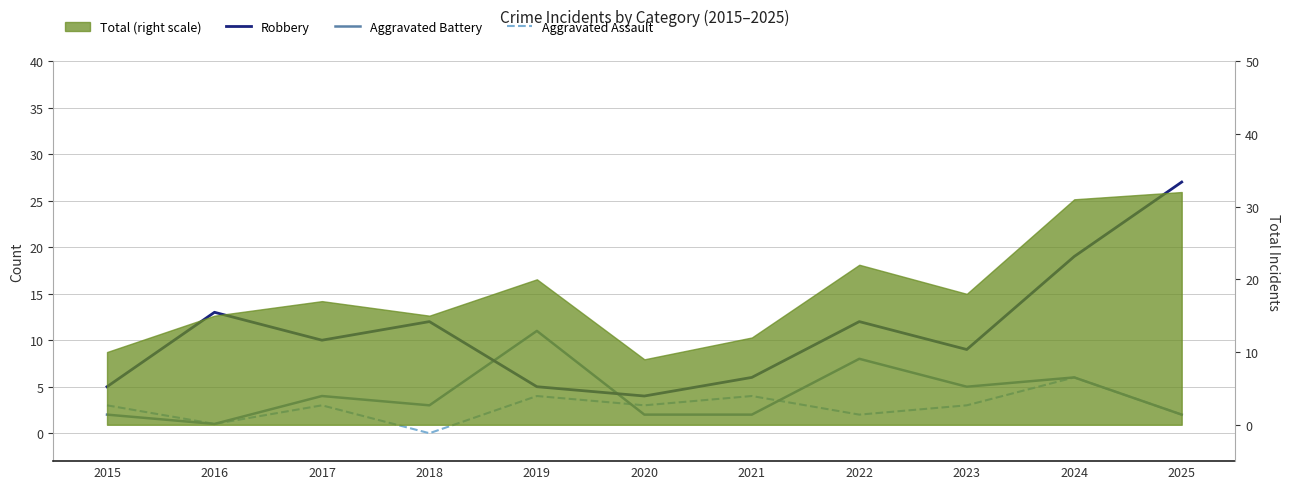

List the labels in order of Robbery value, largest first.

2025, 2024, 2016, 2018, 2022, 2017, 2023, 2021, 2015, 2019, 2020